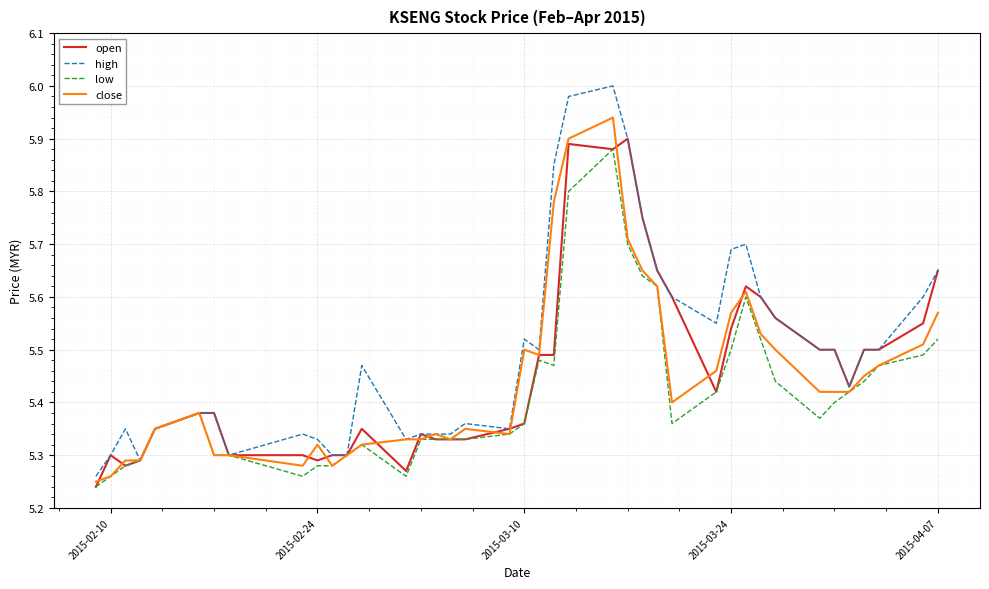

Which series has the largest total across all categories?

high